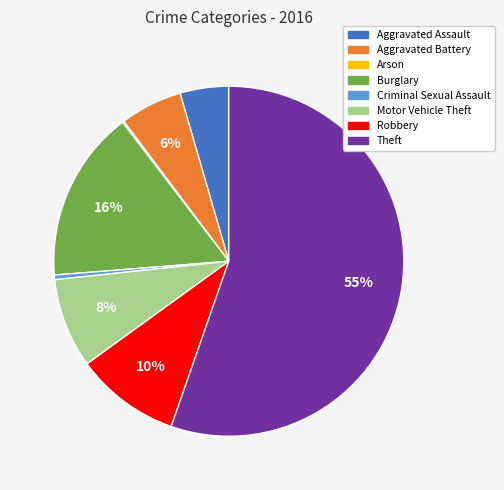

True or false: Robbery accounts for 10% of the total.

True